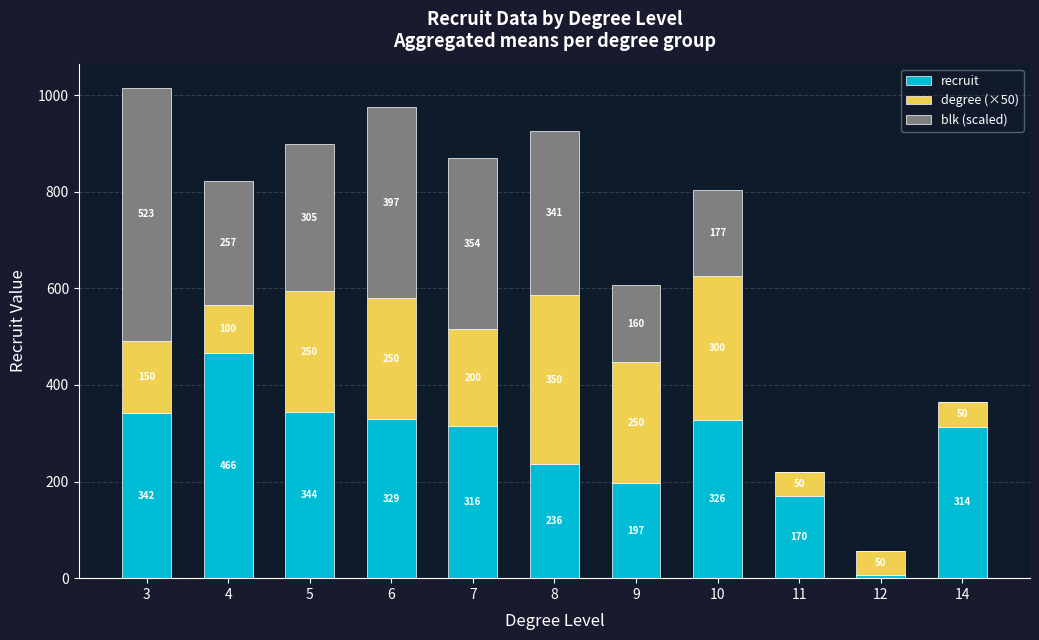

At which category is the sum across all series the highest?

3